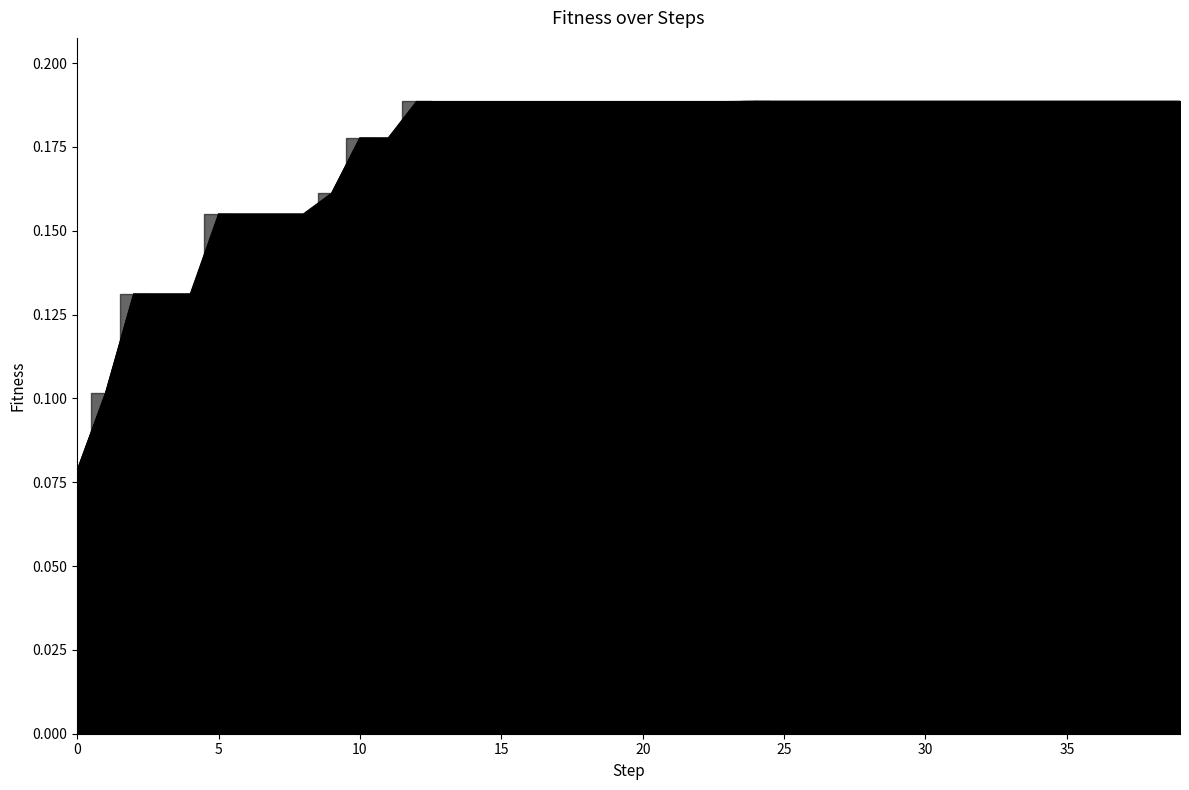

Reading right to left, list all the values displayed in this chart.

best_fitness: 39=0.2	38=0.2	37=0.2	36=0.2	35=0.2	34=0.2	33=0.2	32=0.2	31=0.2	30=0.2	29=0.2	28=0.2	27=0.2	26=0.2	25=0.2	24=0.2	23=0.2	22=0.2	21=0.2	20=0.2	19=0.2	18=0.2	17=0.2	16=0.2	15=0.2	14=0.2	13=0.2	12=0.2	11=0.2	10=0.2	9=0.2	8=0.2	7=0.2	6=0.2	5=0.2	4=0.1	3=0.1	2=0.1	1=0.1	0=0.1
current_fitness: 39=0.1	38=0.2	37=0.1	36=0.2	35=0.1	34=0.1	33=0.1	32=0.2	31=0.2	30=0.2	29=0.2	28=0.2	27=0.2	26=0.2	25=0.2	24=0.2	23=0.2	22=0.2	21=0.2	20=0.2	19=0.1	18=0.2	17=0.2	16=0.2	15=0.2	14=0.1	13=0.2	12=0.2	11=0.2	10=0.2	9=0.2	8=0.1	7=0.1	6=0.1	5=0.2	4=0.1	3=0.1	2=0.1	1=0.1	0=0.1